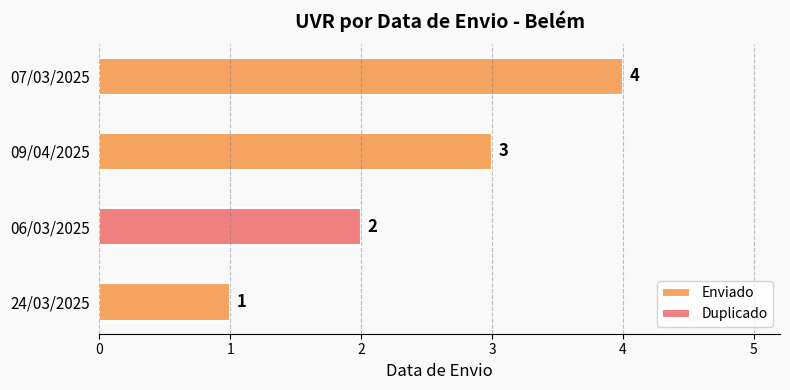

At which label is the value closest to 2?

06/03/2025